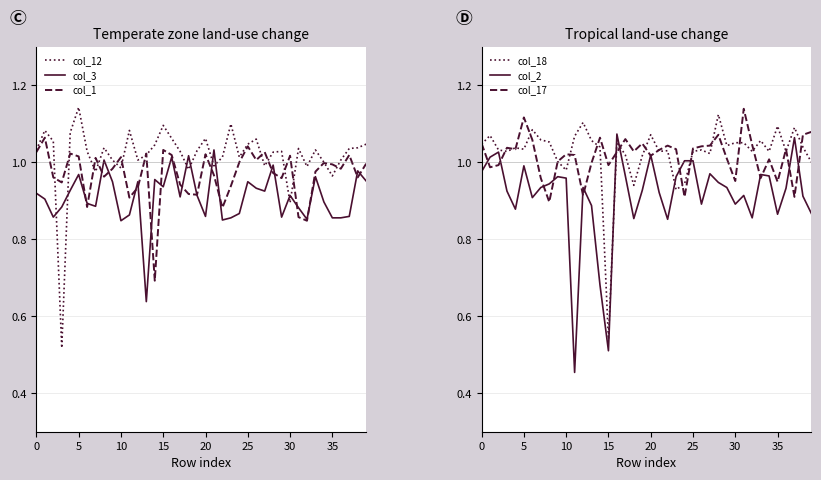

The col_1 series shows 0.4 at 5. True or false?

False